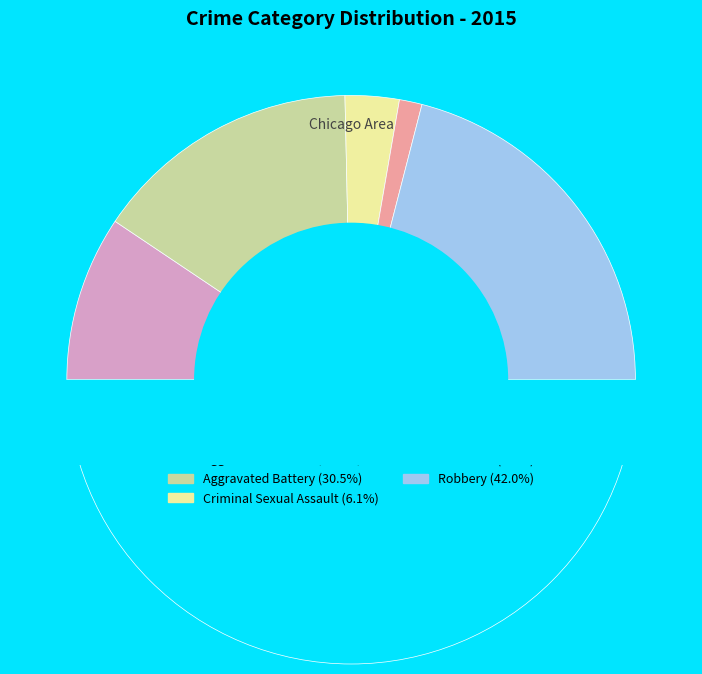

What percentage is the Aggravated Assault slice, to the nearest percent?

19%